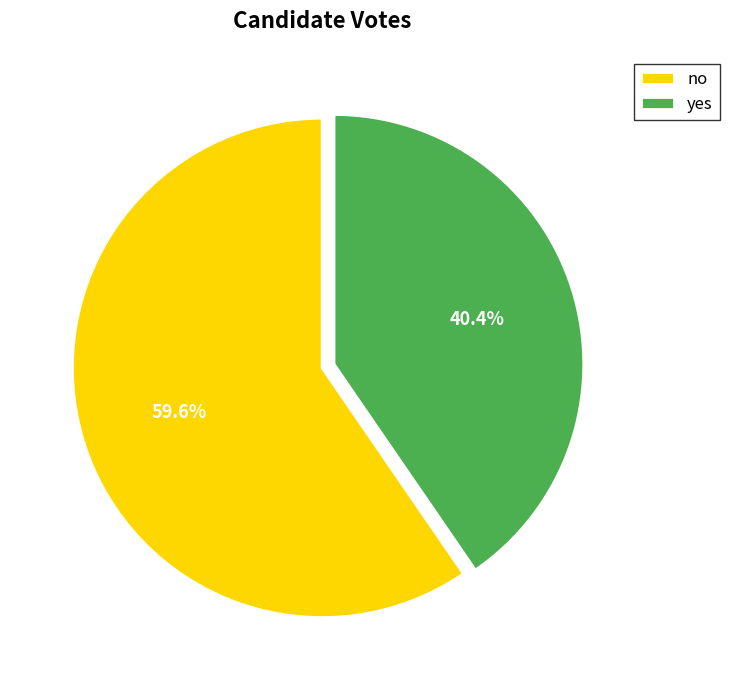

To the nearest percent, what percentage of the pie is no?

60%